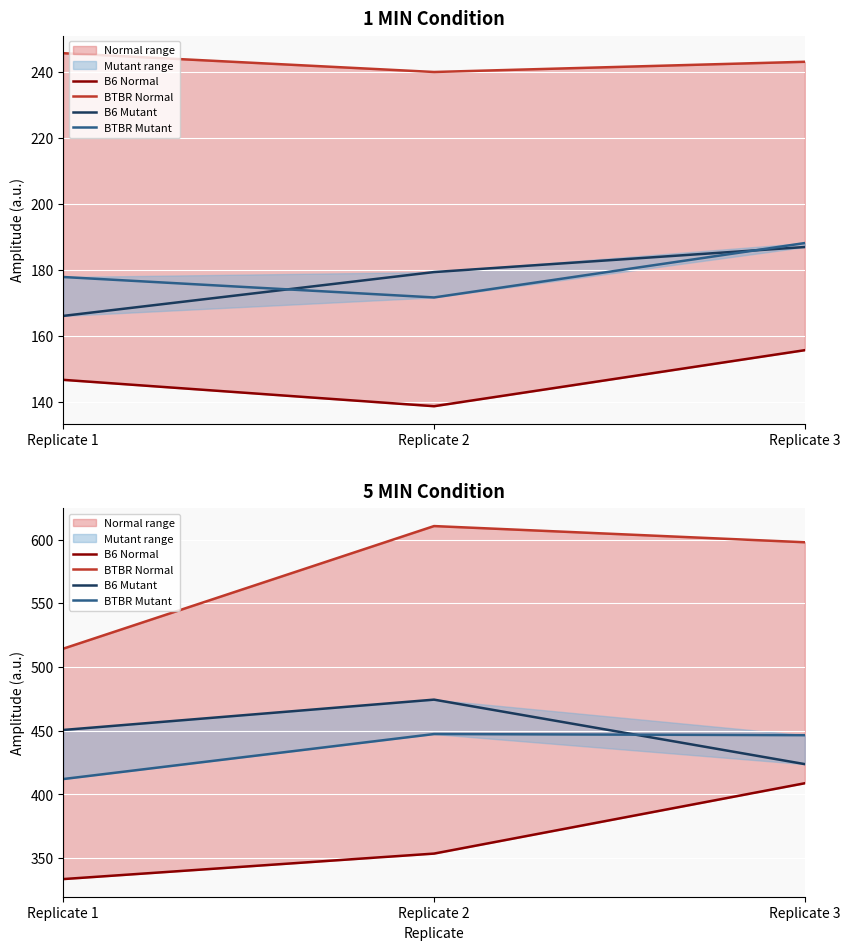

What value does the BTBR Mutant series have at Replicate 2?

447.4